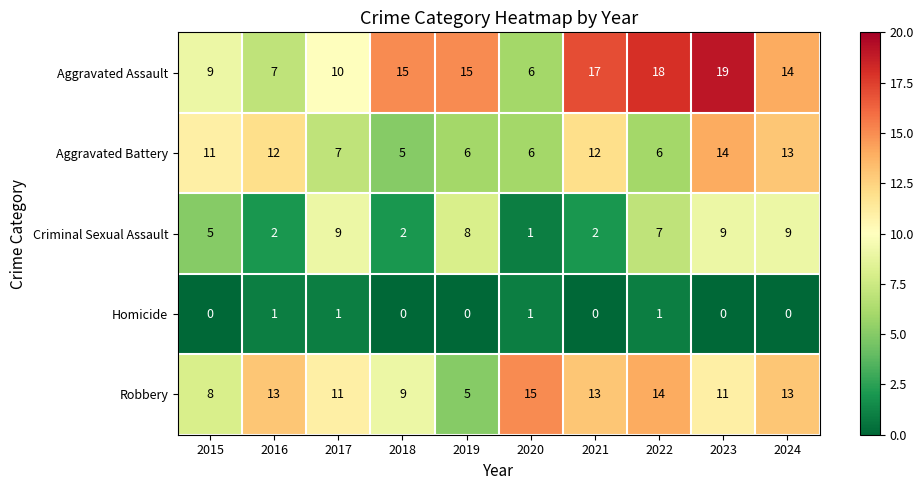

What is the average value of the Robbery series?

11